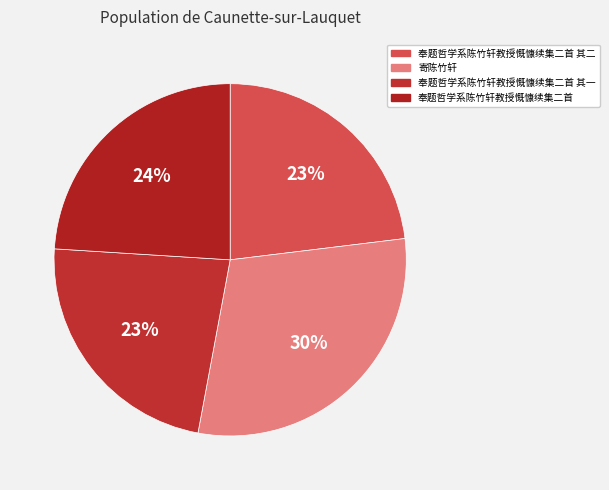

Is there any slice that represents more than half of the pie?

No